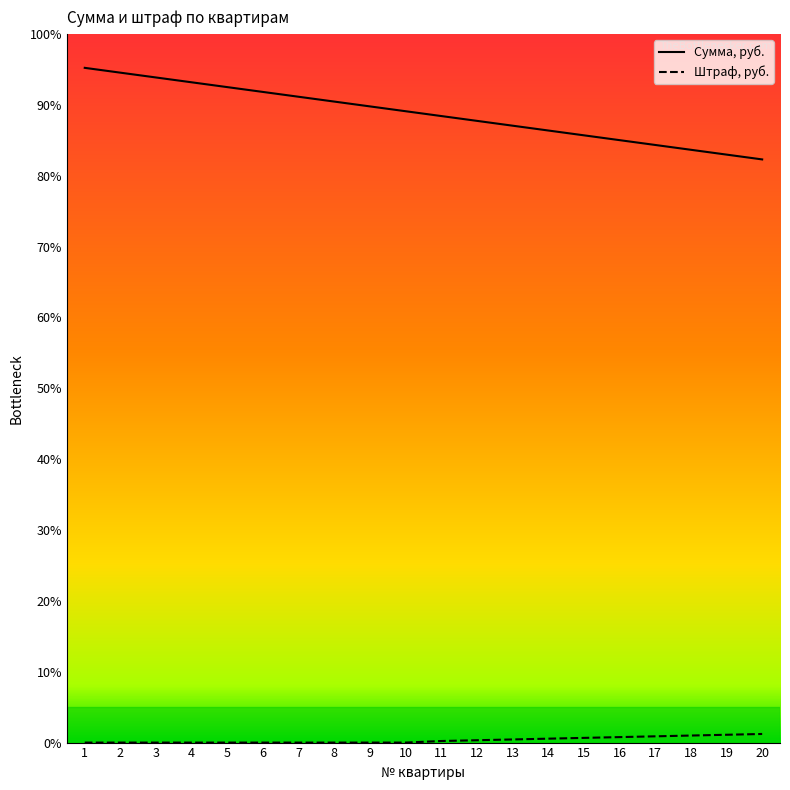

At which category is the sum across all series the highest?

1